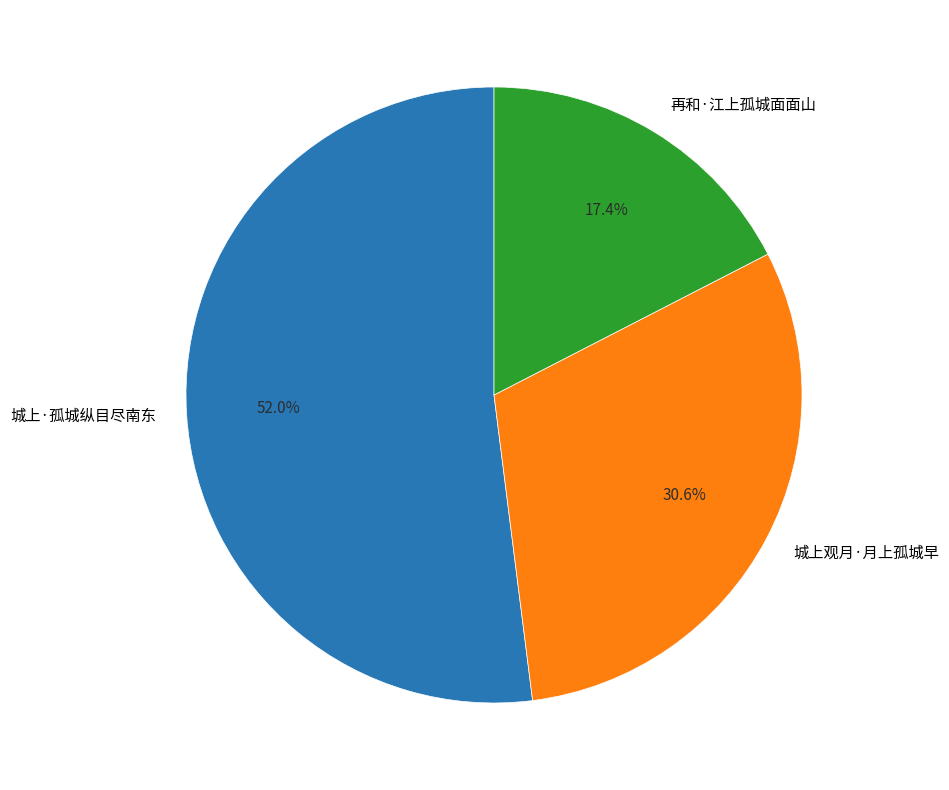

Which category accounts for the majority?

城上·孤城纵目尽南东